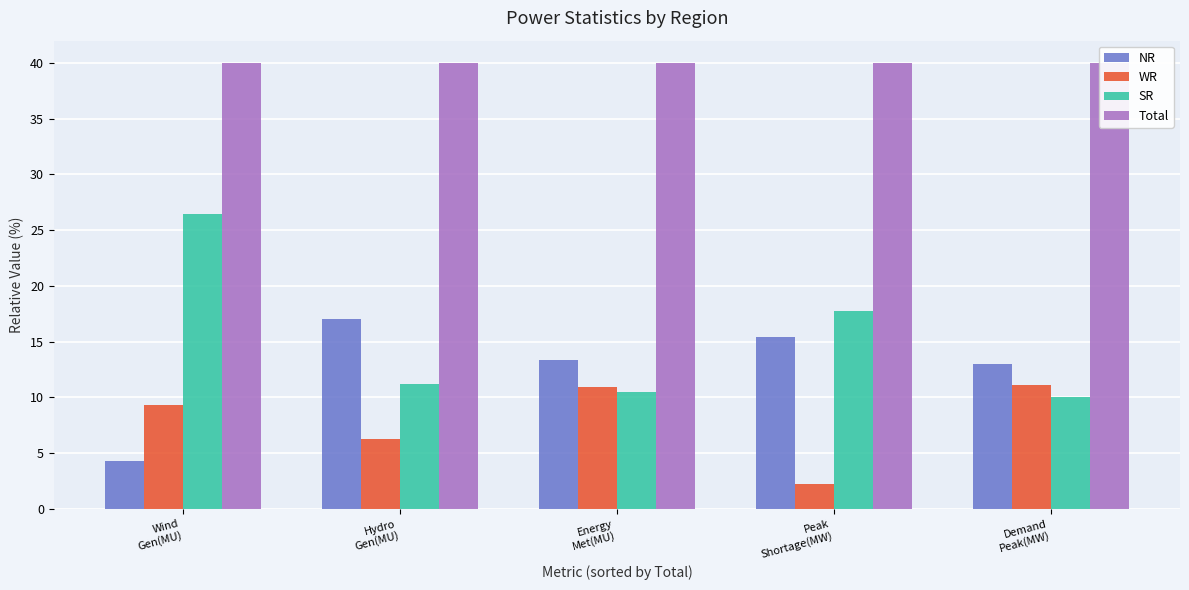

How many categories are shown in the chart?

5